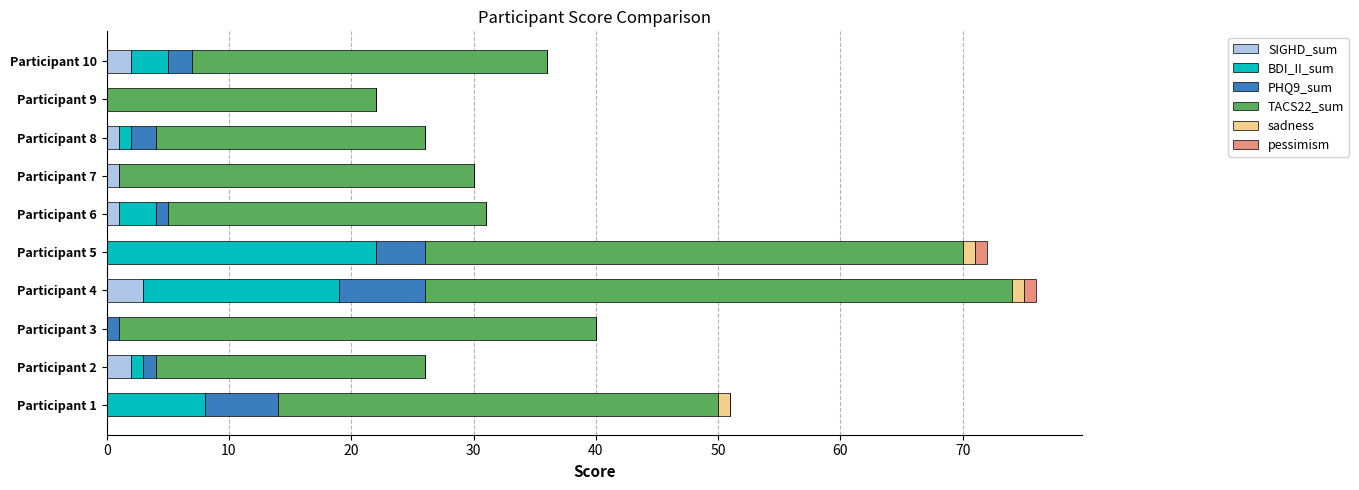

What is the sum of all SIGHD_sum values?

10